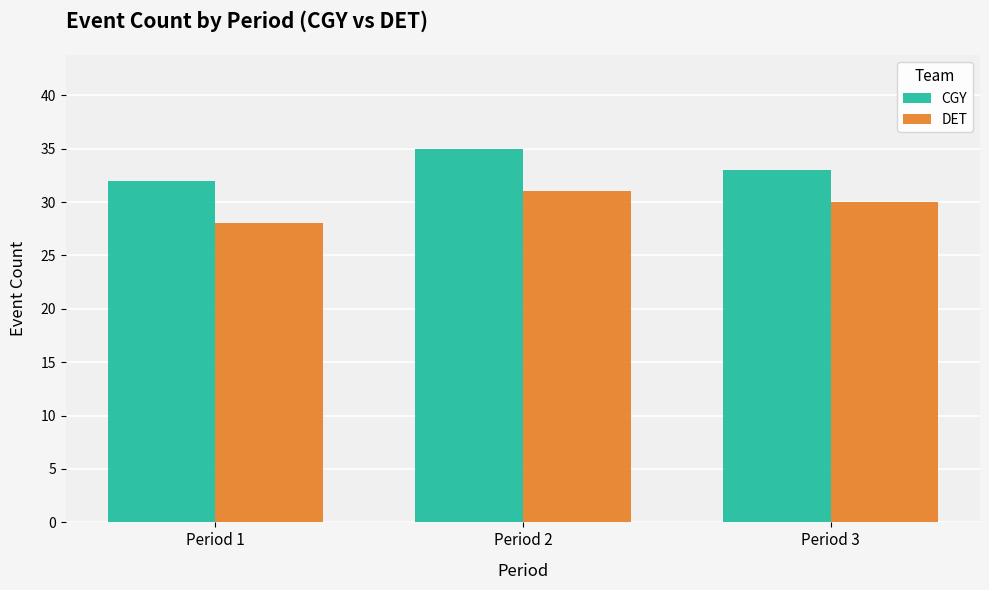

How many series are shown in this chart?

2